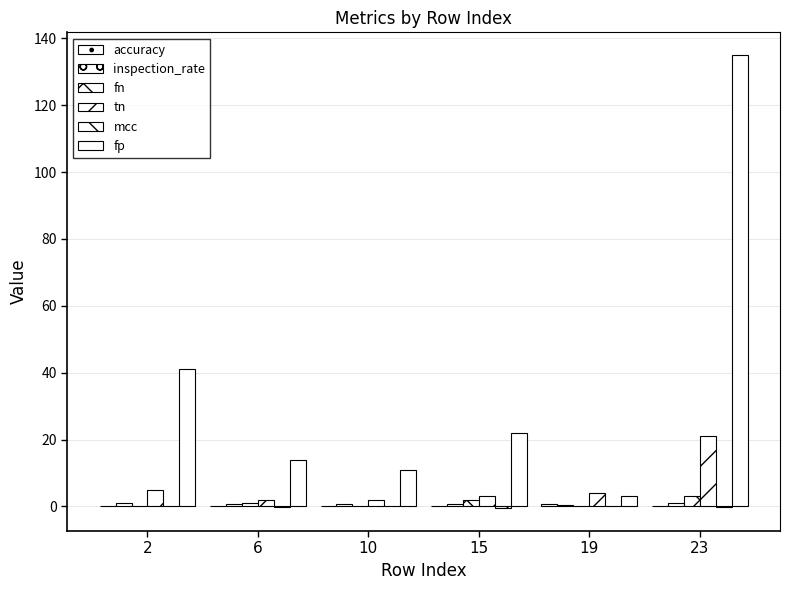

Which category has the lowest value in the inspection_rate series?

19